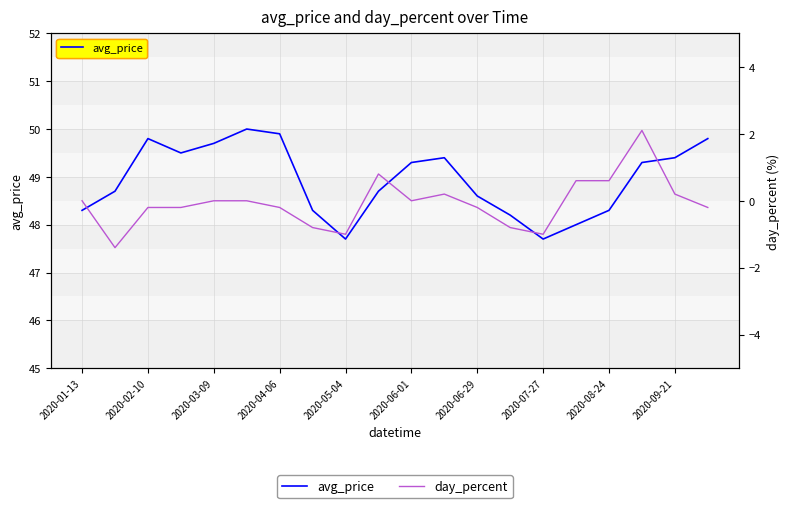

What is the maximum value shown in the chart?

50.0